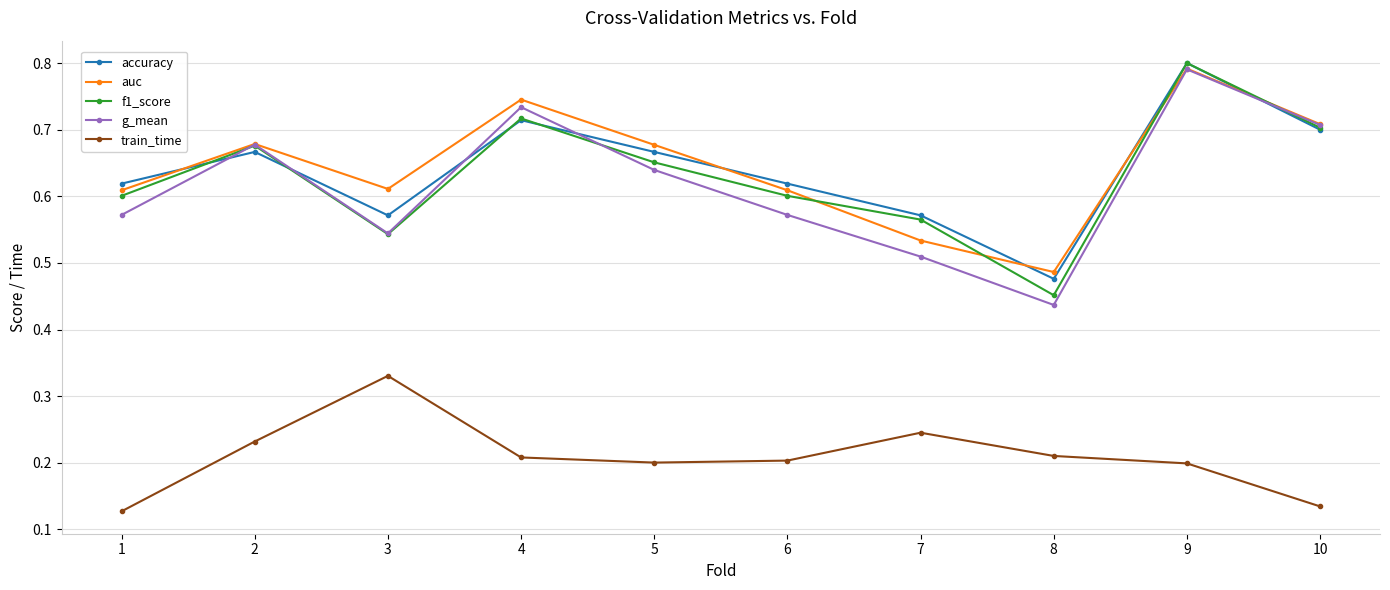

At how many categories does at least one series exceed 0?

10